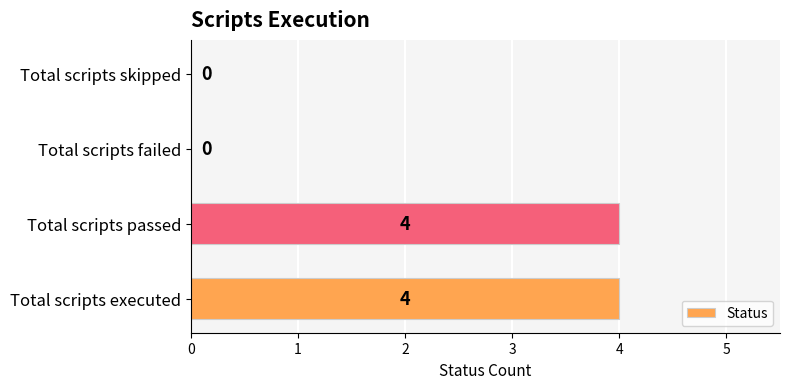

Count the values in the range 0 to 4.

4